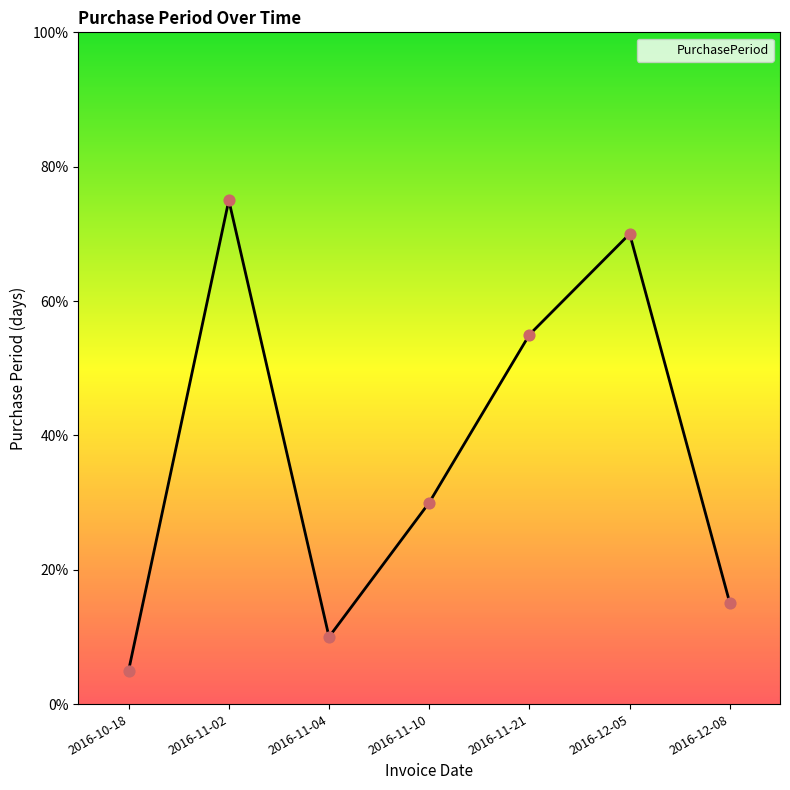

Between 2016-12-08 and 2016-11-10, which is larger?

2016-11-10